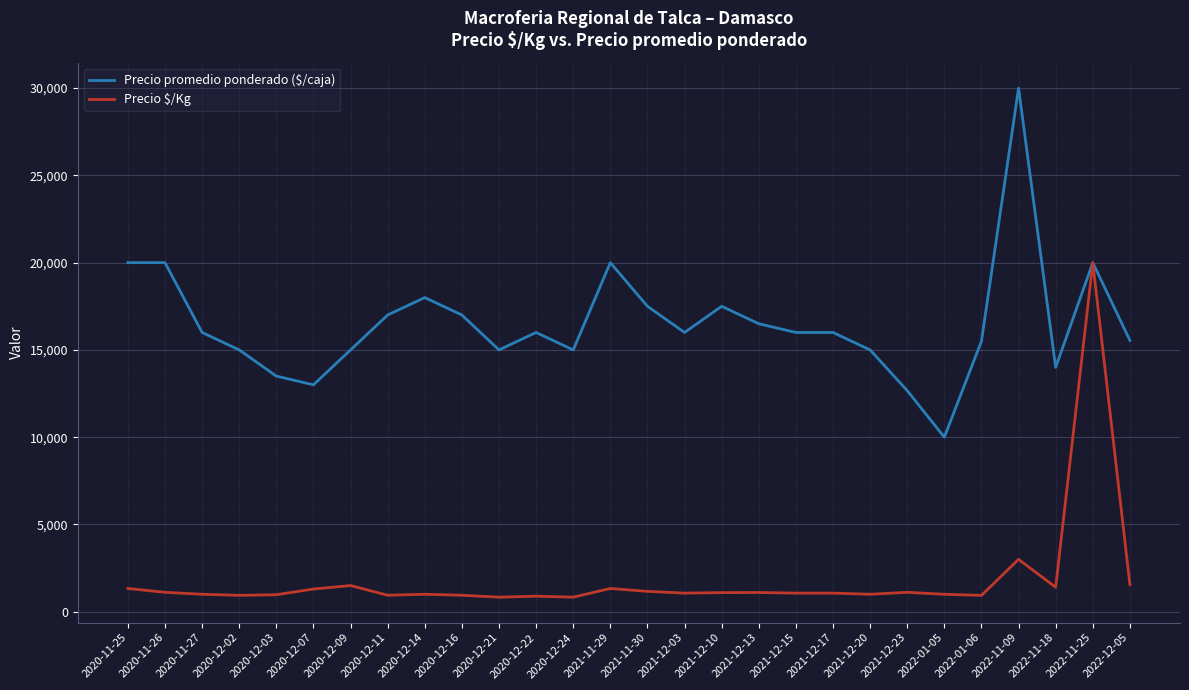

At 2022-11-09, list the series in order from smallest to largest.

Precio $/Kg, Precio promedio ponderado ($/caja)